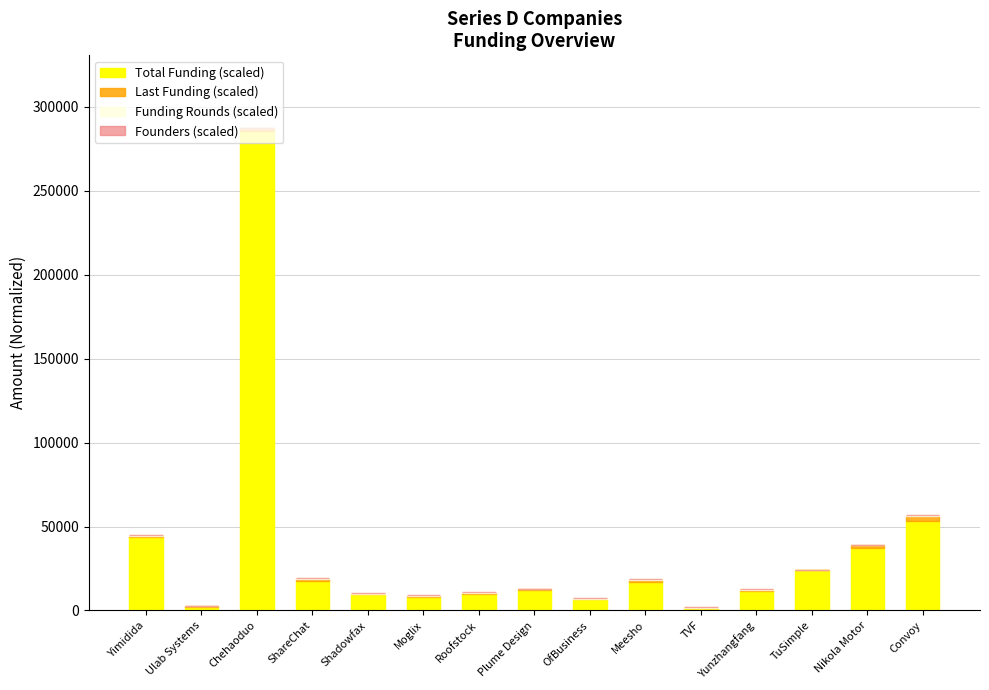

At which category is the sum across all series the highest?

Chehaoduo